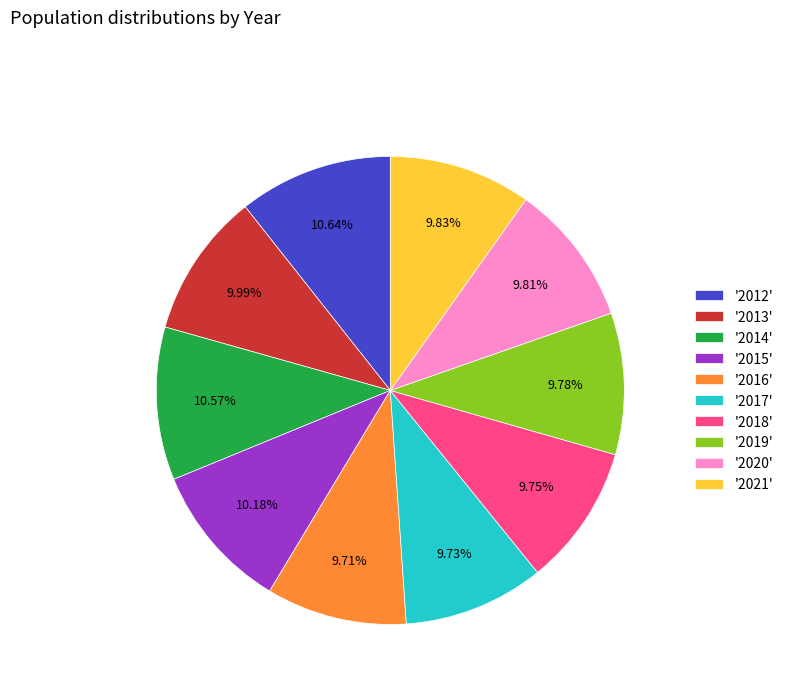

What is the ratio of the value at '2014' to the value at '2012'?

1.0